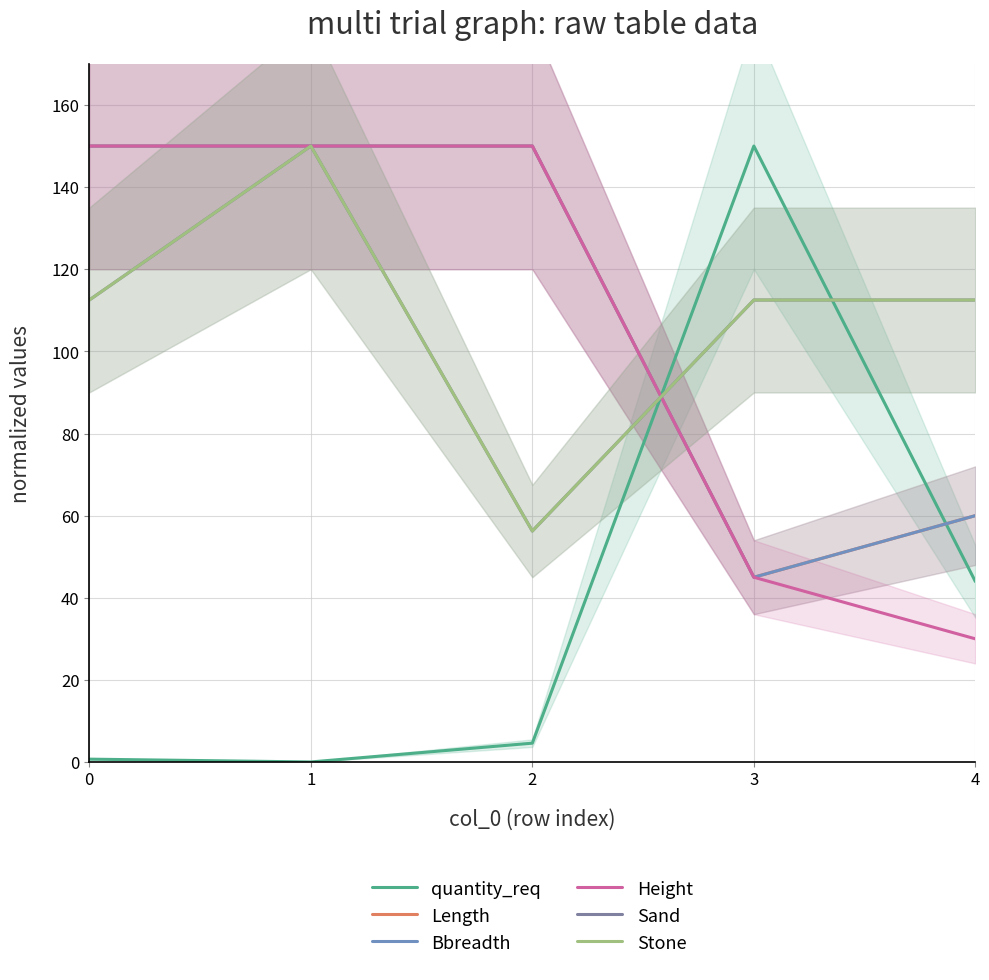

Where is Bbreadth nearest to the value 97?

4